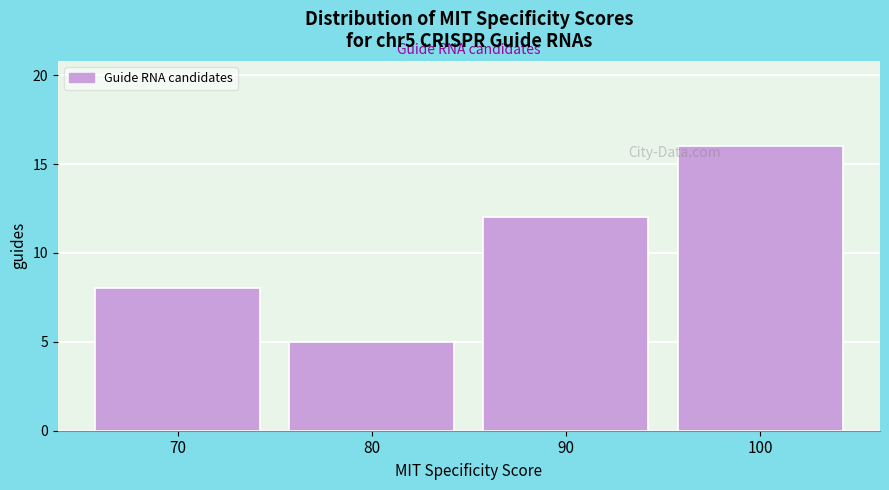

Reading left to right, what are all the values shown in this chart?

70=8	80=5	90=12	100=16